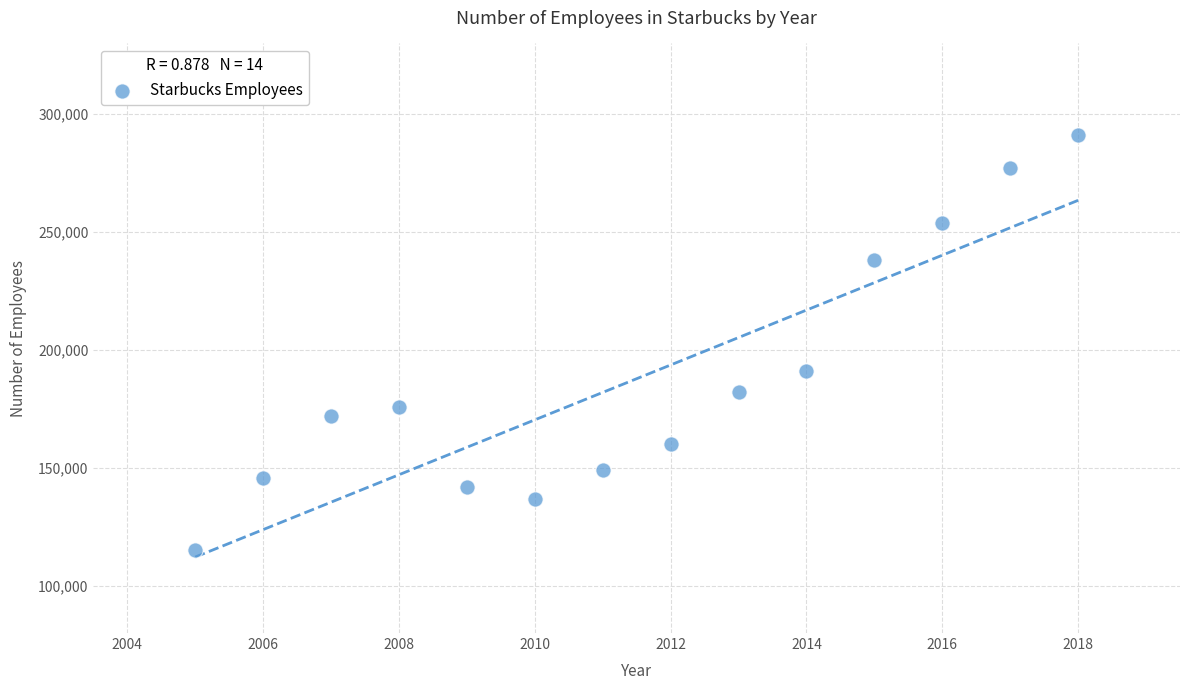

What is the range of X values (max minus min)?

13